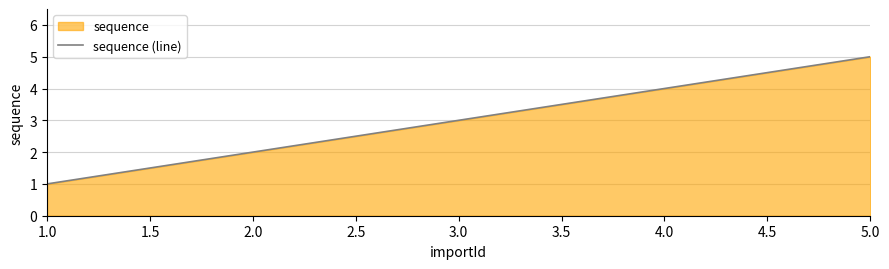

Rank the categories by value from lowest to highest.

1.0, 2.0, 3.0, 4.0, 5.0